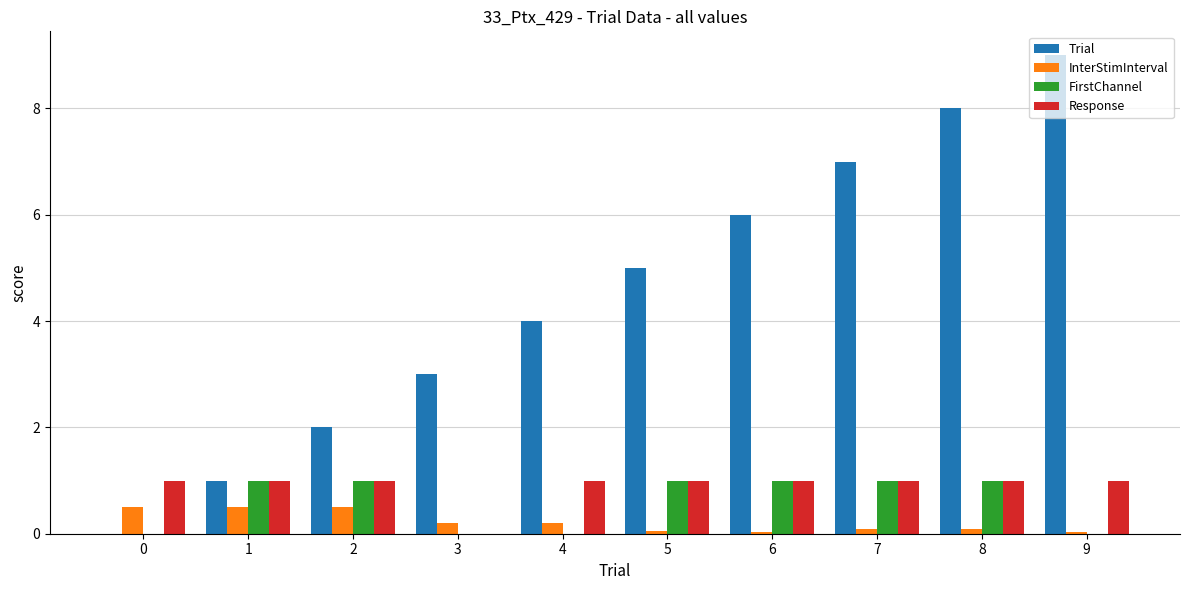

How many distinct data groups are displayed?

4